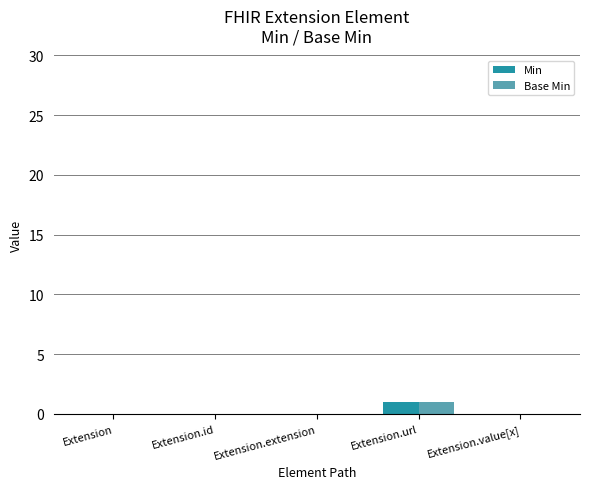

How many data points does each series have?

5